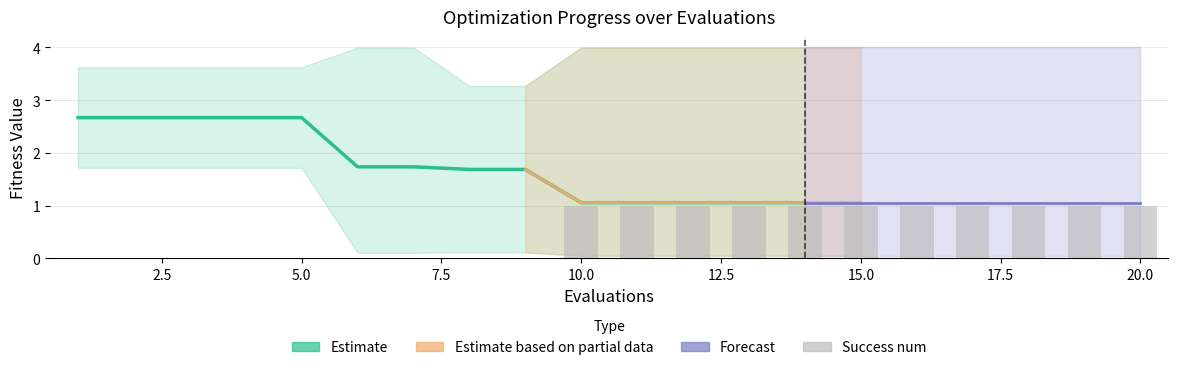

What is the highest value of the mean series?

2.7